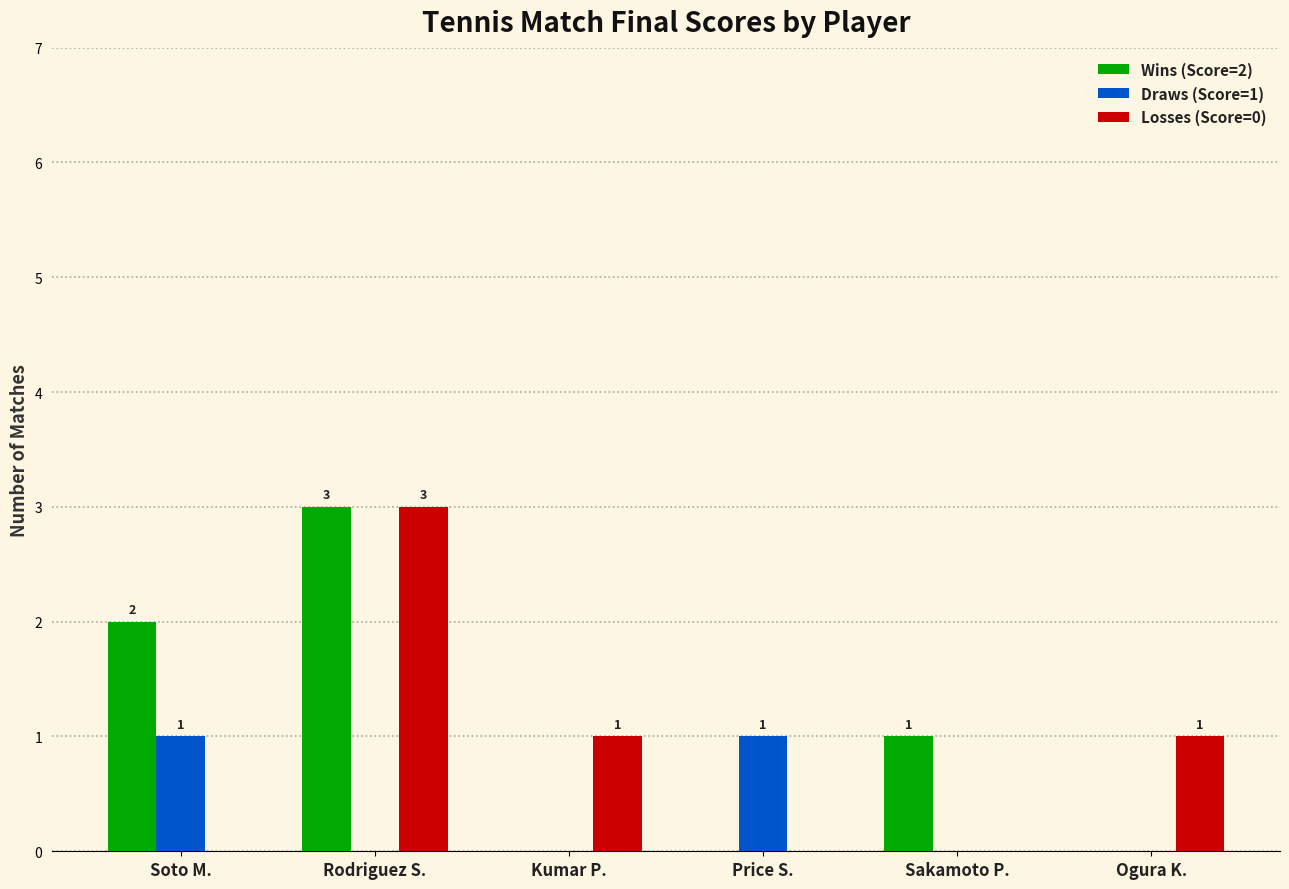

Is it true that Draws (Score=1) equals 0 at Rodriguez S.?

True